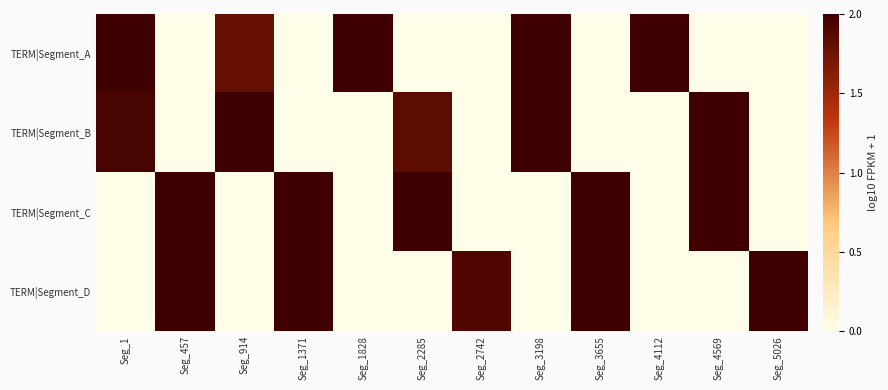

Reading left to right, what are all the values shown in this chart?

TERM|Segment_A: Seg_1=2.1	Seg_457=0.0	Seg_914=1.8	Seg_1371=0.0	Seg_1828=2.3	Seg_2285=0.0	Seg_2742=0.0	Seg_3198=2.5	Seg_3655=0.0	Seg_4112=2.5	Seg_4569=0.0	Seg_5026=0.0
TERM|Segment_B: Seg_1=1.9	Seg_457=0.0	Seg_914=2.0	Seg_1371=0.0	Seg_1828=0.0	Seg_2285=1.8	Seg_2742=0.0	Seg_3198=2.0	Seg_3655=0.0	Seg_4112=0.0	Seg_4569=2.0	Seg_5026=0.0
TERM|Segment_C: Seg_1=0.0	Seg_457=2.3	Seg_914=0.0	Seg_1371=2.1	Seg_1828=0.0	Seg_2285=2.3	Seg_2742=0.0	Seg_3198=0.0	Seg_3655=2.2	Seg_4112=0.0	Seg_4569=2.1	Seg_5026=0.0
TERM|Segment_D: Seg_1=0.0	Seg_457=2.4	Seg_914=0.0	Seg_1371=2.4	Seg_1828=0.0	Seg_2285=0.0	Seg_2742=1.9	Seg_3198=0.0	Seg_3655=2.2	Seg_4112=0.0	Seg_4569=0.0	Seg_5026=2.4